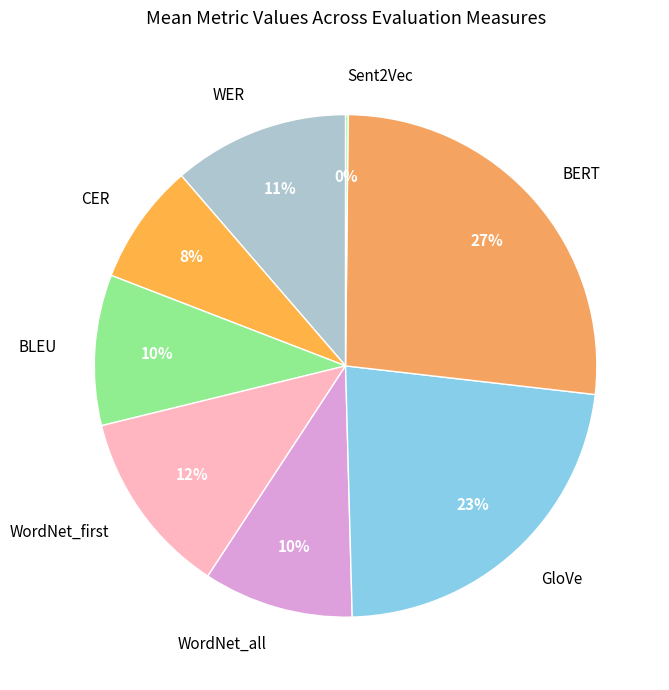

To the nearest percent, what percentage of the pie is CER?

8%